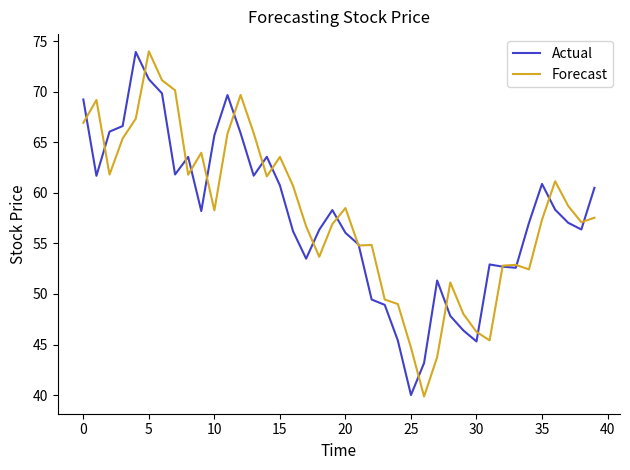

Count the number of data series in this chart.

2